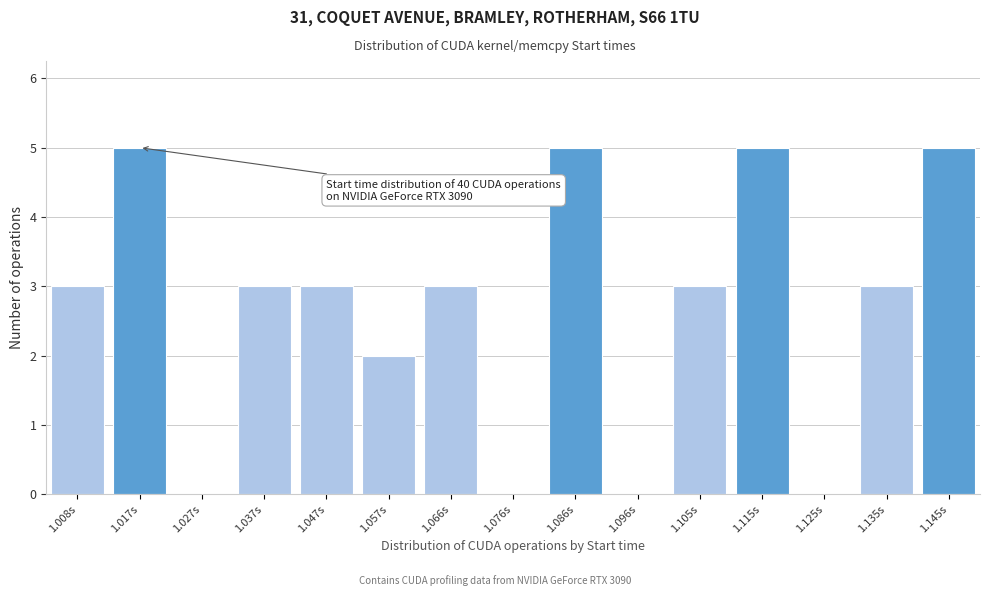

Reading right to left, what are all the values shown in this chart?

1.145s=5	1.135s=3	1.125s=0	1.115s=5	1.105s=3	1.096s=0	1.086s=5	1.076s=0	1.066s=3	1.057s=2	1.047s=3	1.037s=3	1.027s=0	1.017s=5	1.008s=3